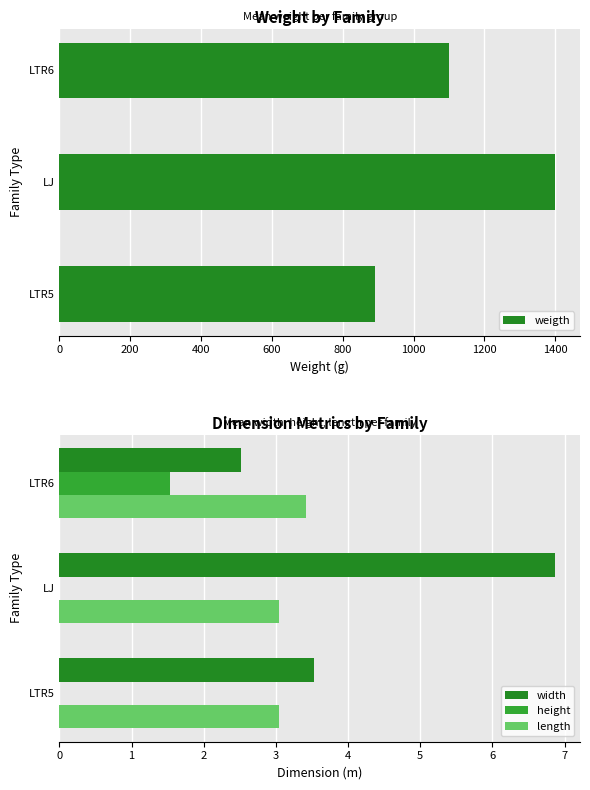

The value of weigth at LJ is 1400. True or false?

True